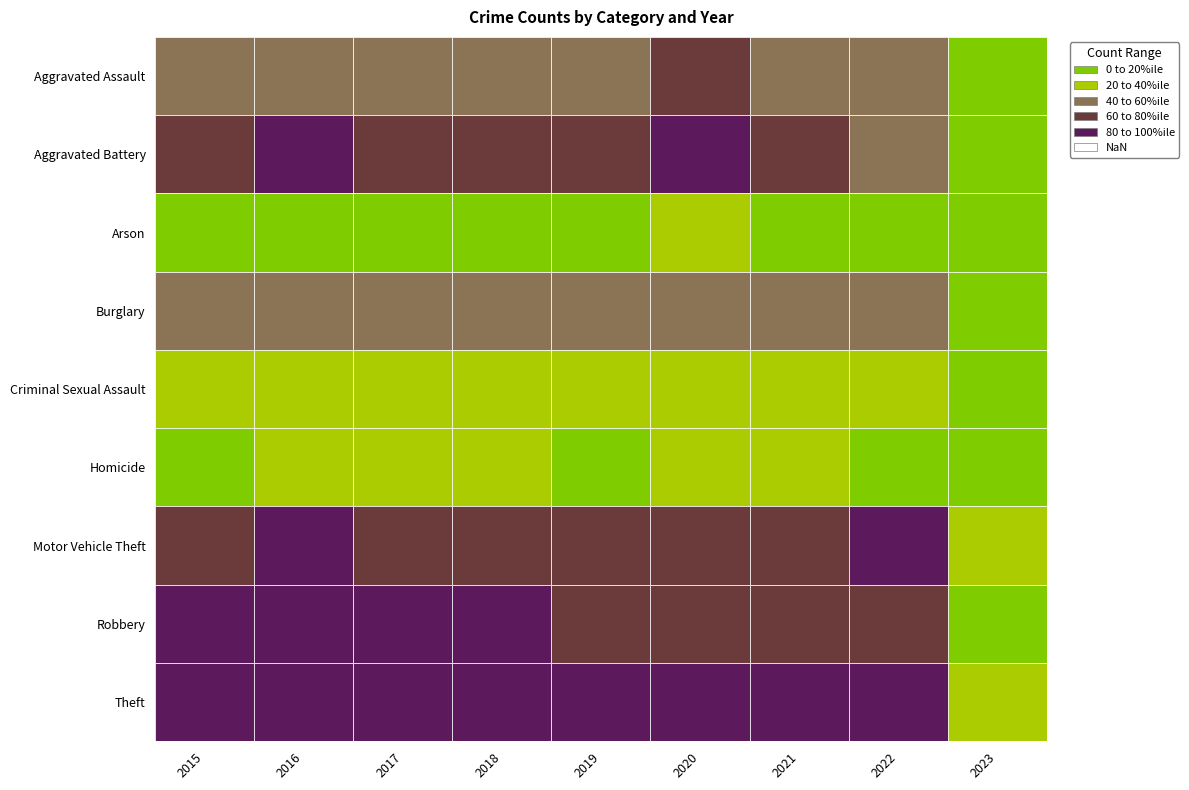

At how many categories does at least one series exceed 1778?

5